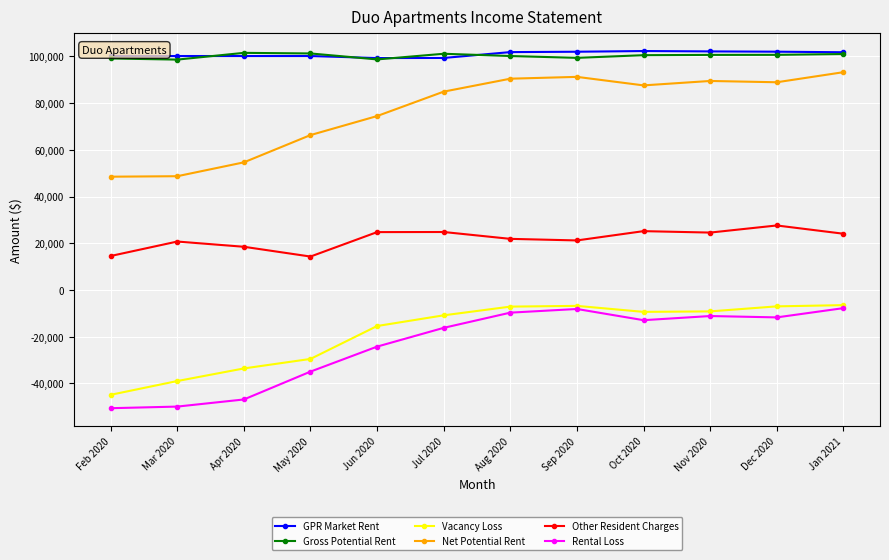

How many values in the Net Potential Rent series exceed 87572?

6